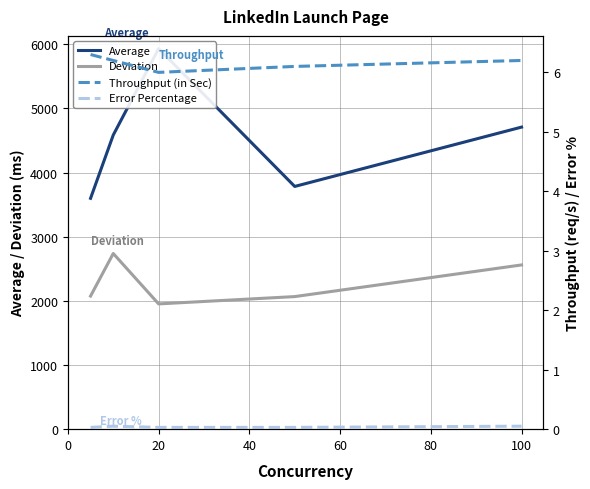

What is the highest value of the Deviation series?

2738.4